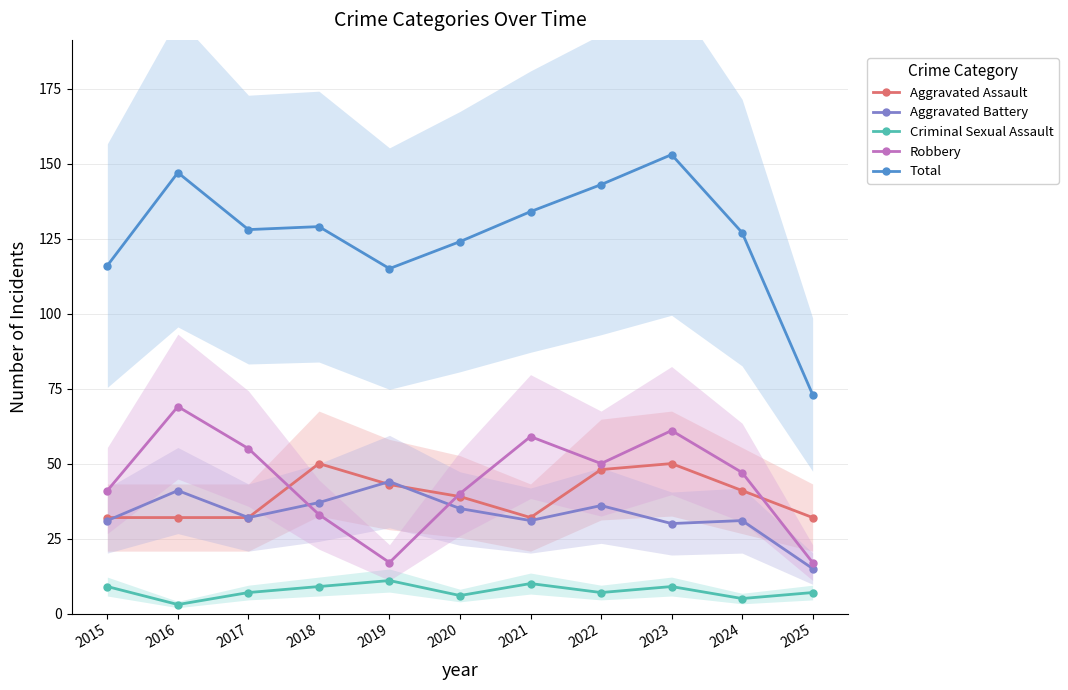

At which label is Aggravated Assault closest to 41?

2024